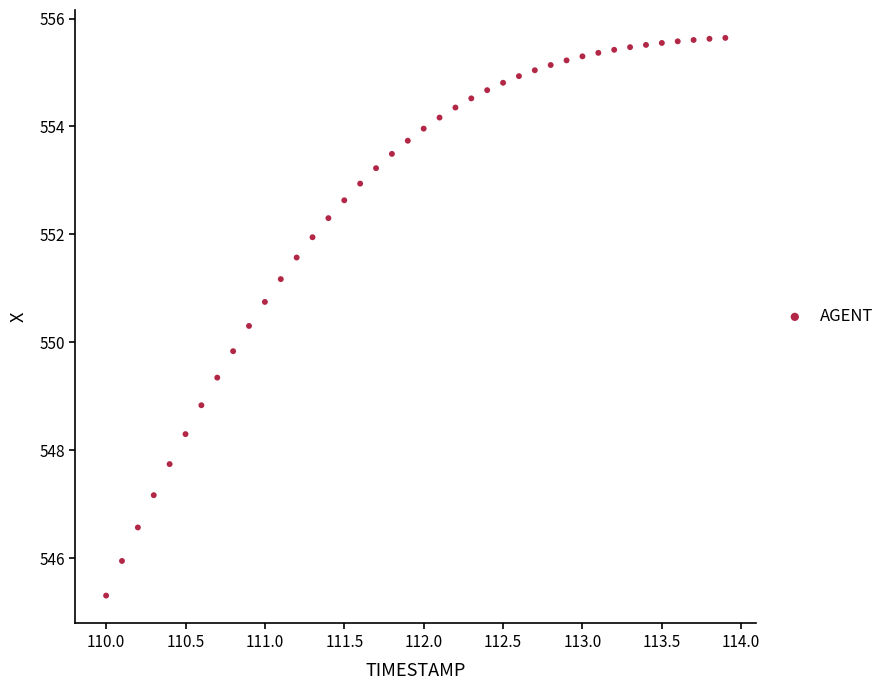

What is the range of X values (max minus min)?

3.9